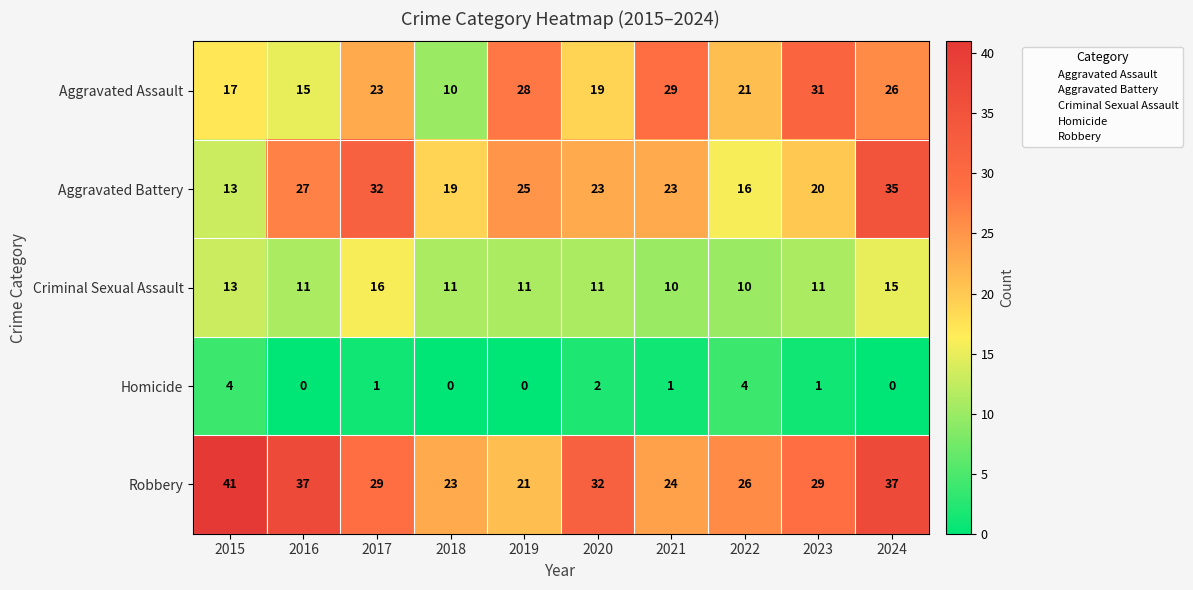

How many positive values does the Homicide series have?

6